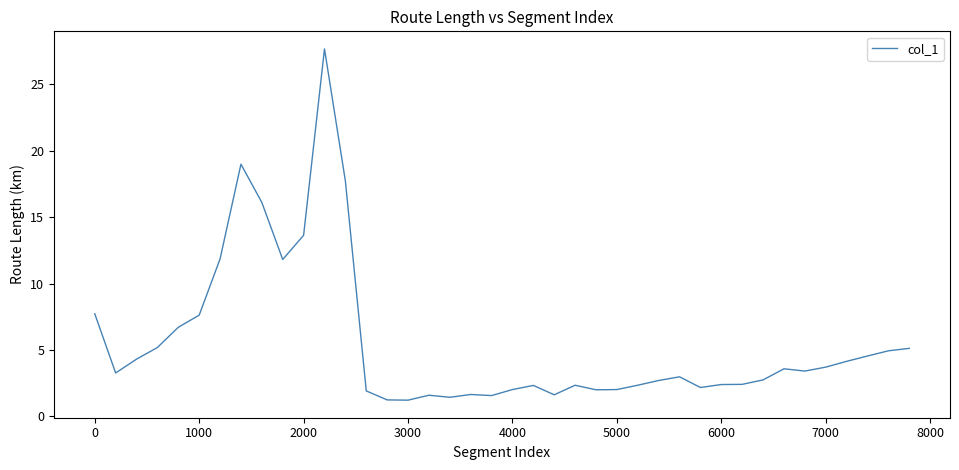

Is this an area chart (filled region under the line)?

No